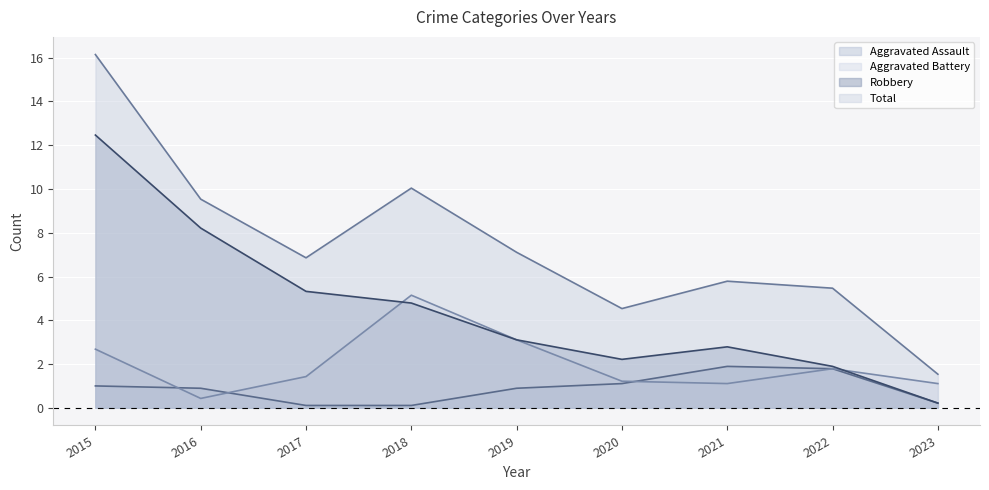

What is the sum of all Robbery values?

41.0